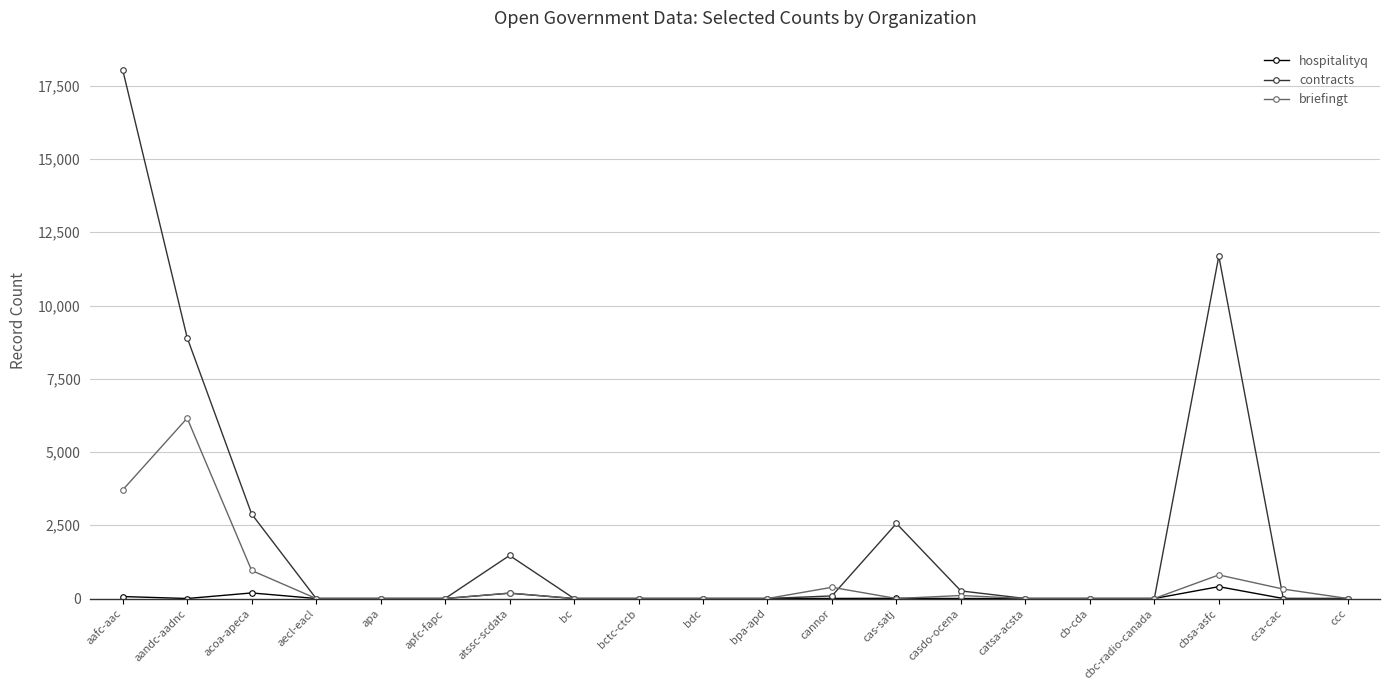

Which series has the widest spread of values?

contracts